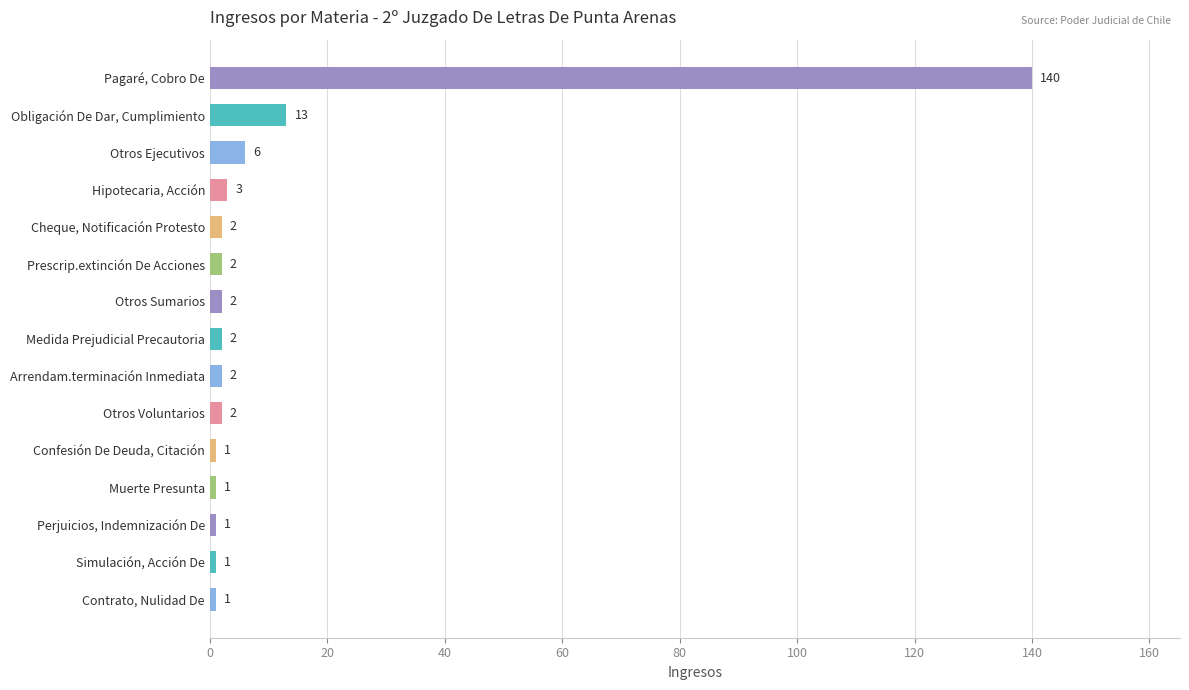

Count the number of data series in this chart.

1